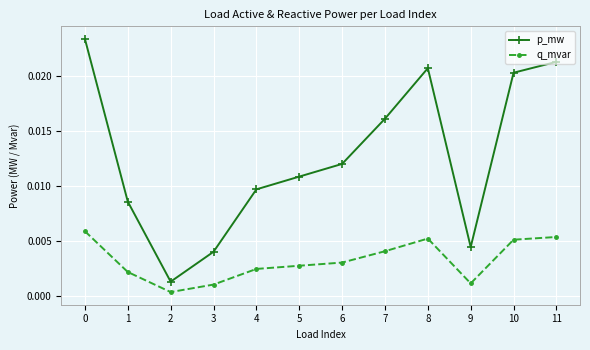

At how many categories does at least one series exceed 0?

12